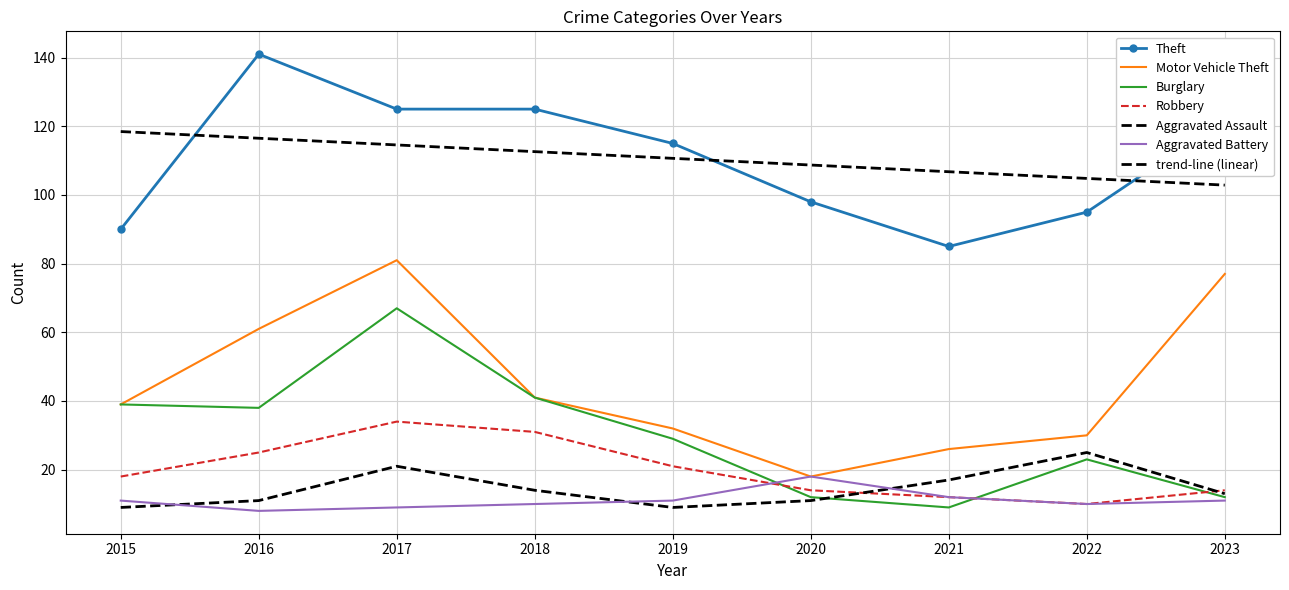

Read the Aggravated Assault value at 2020.

11